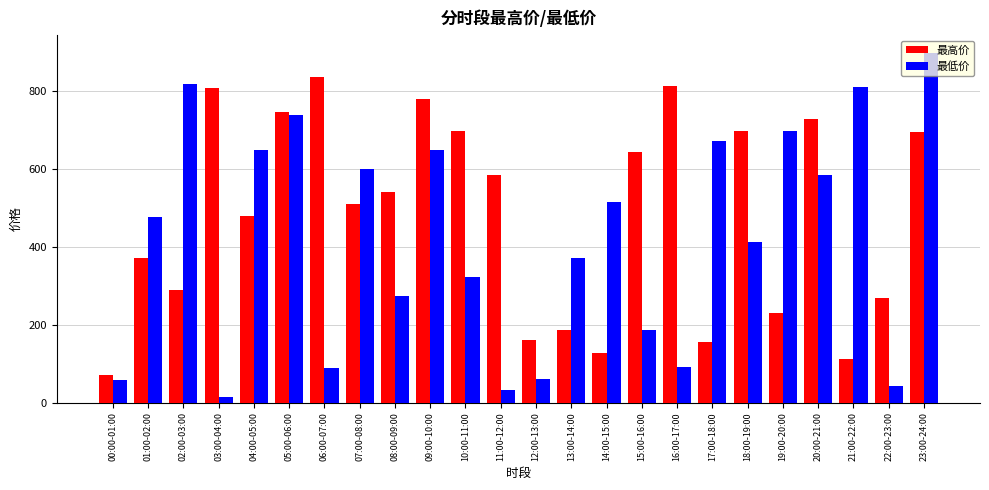

How many bars are there in each group?

2